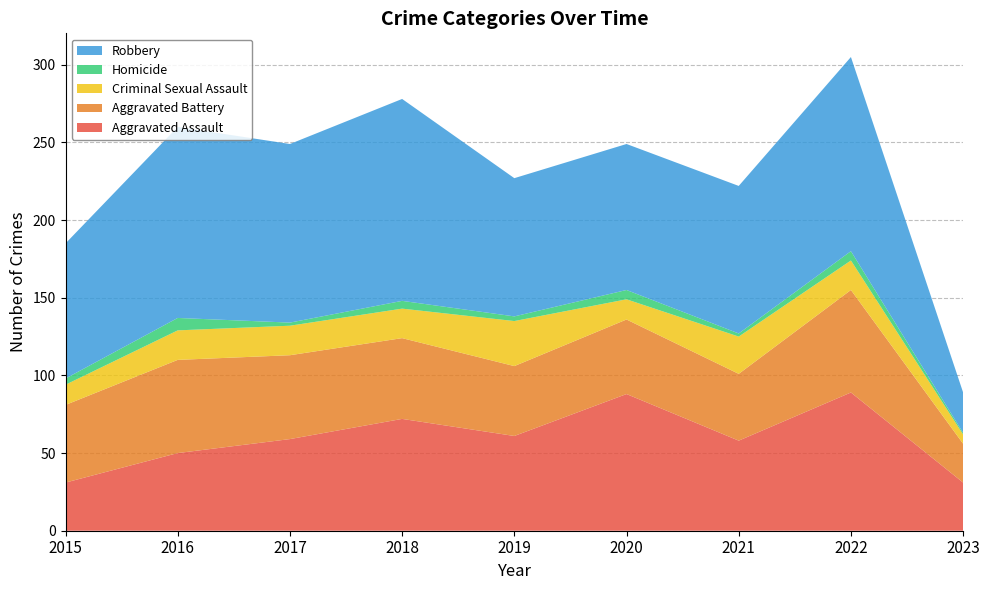

Reading right to left, what are all the values shown in this chart?

Aggravated Assault: 2023=31	2022=89	2021=58	2020=88	2019=61	2018=72	2017=59	2016=50	2015=31
Aggravated Battery: 2023=25	2022=66	2021=43	2020=48	2019=45	2018=52	2017=54	2016=60	2015=50
Criminal Sexual Assault: 2023=6	2022=19	2021=24	2020=13	2019=29	2018=19	2017=19	2016=19	2015=13
Homicide: 2023=1	2022=6	2021=2	2020=6	2019=3	2018=5	2017=2	2016=8	2015=4
Robbery: 2023=26	2022=125	2021=95	2020=94	2019=89	2018=130	2017=115	2016=123	2015=87